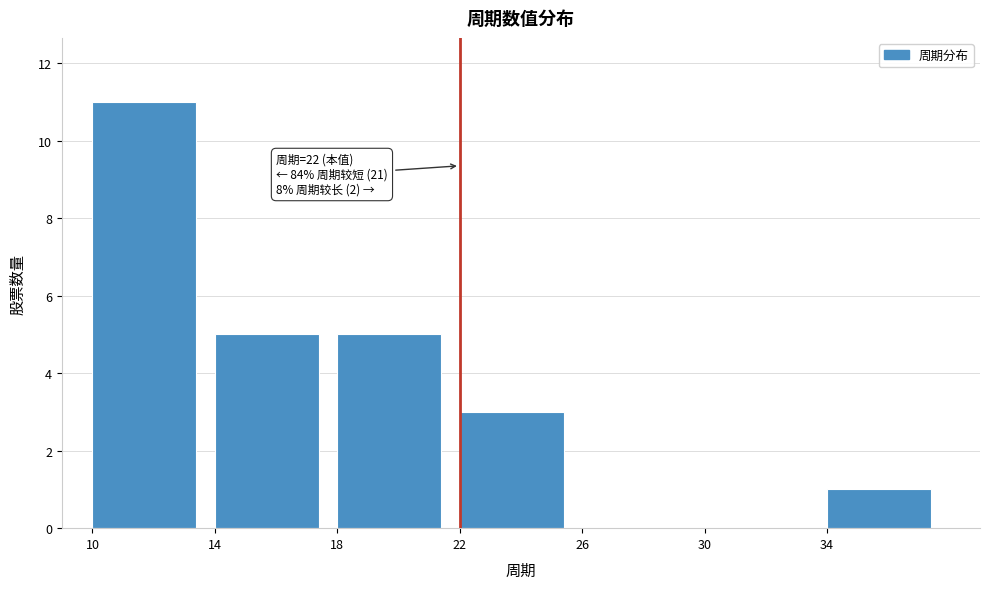

Over which range of the x-axis is the bar tallest?

10 to 14